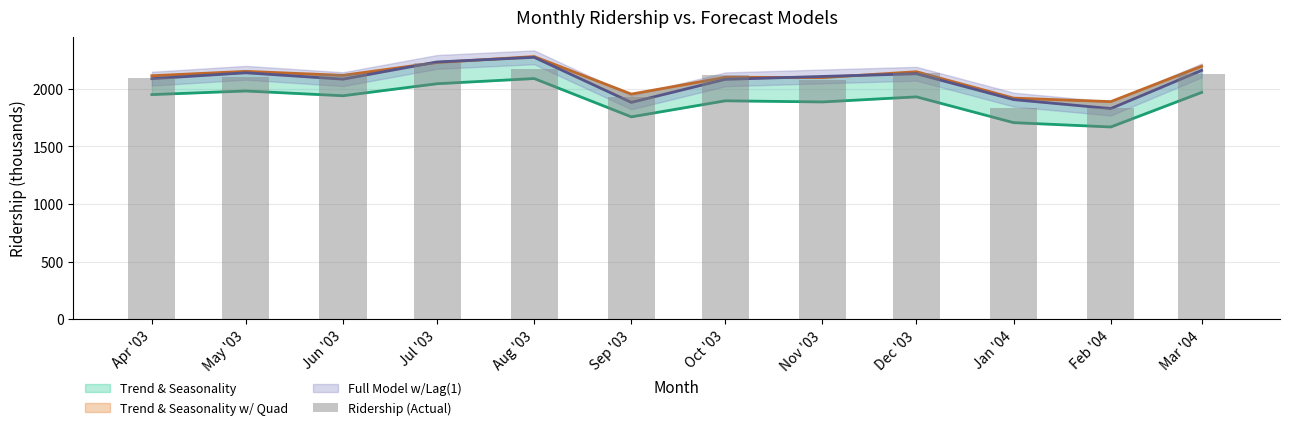

What is the label of the 3rd bar from the left?

Jun '03